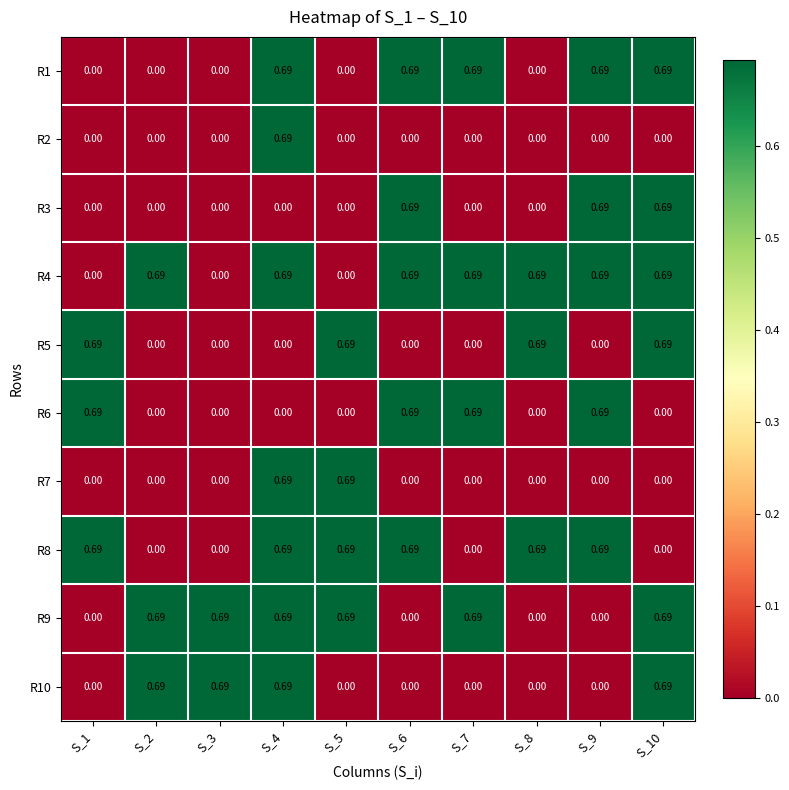

How many categories are shown in the chart?

10